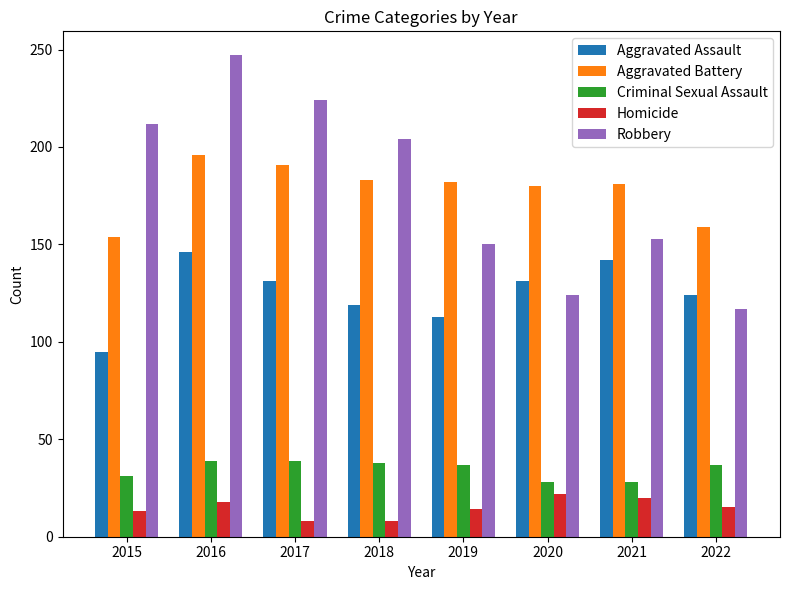

The value of Homicide at 2016 is 18. True or false?

True